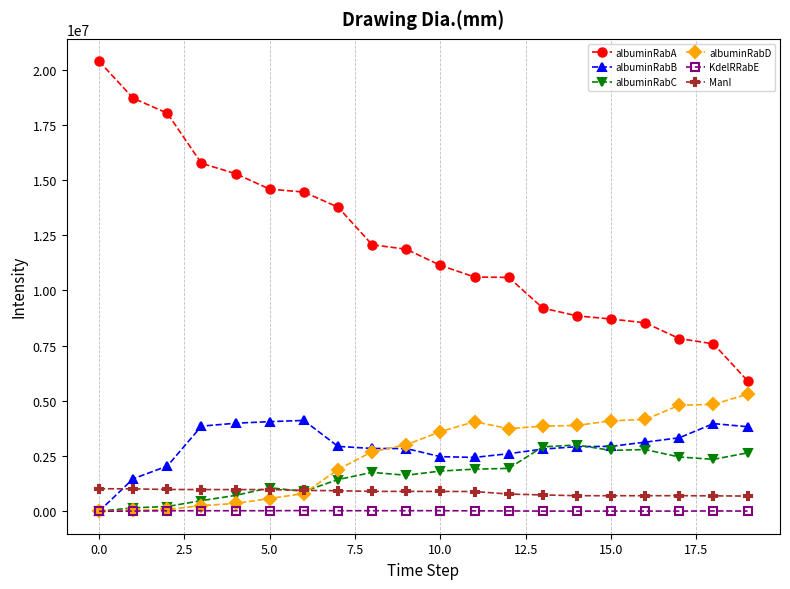

What are all the series names shown in the legend?

albuminRabA, albuminRabB, albuminRabC, albuminRabD, KdelRRabE, ManI